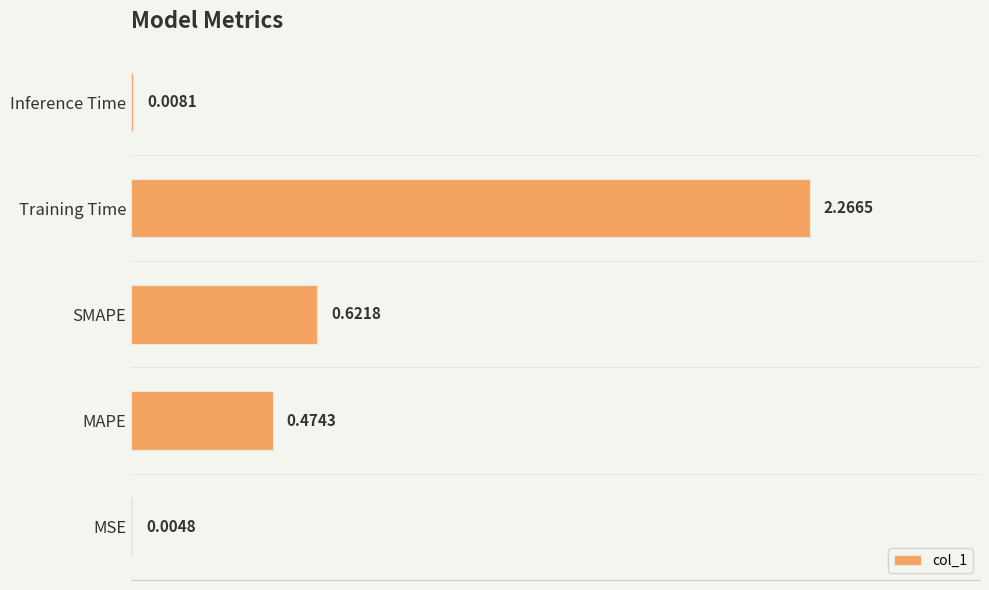

How many distinct data groups are displayed?

1